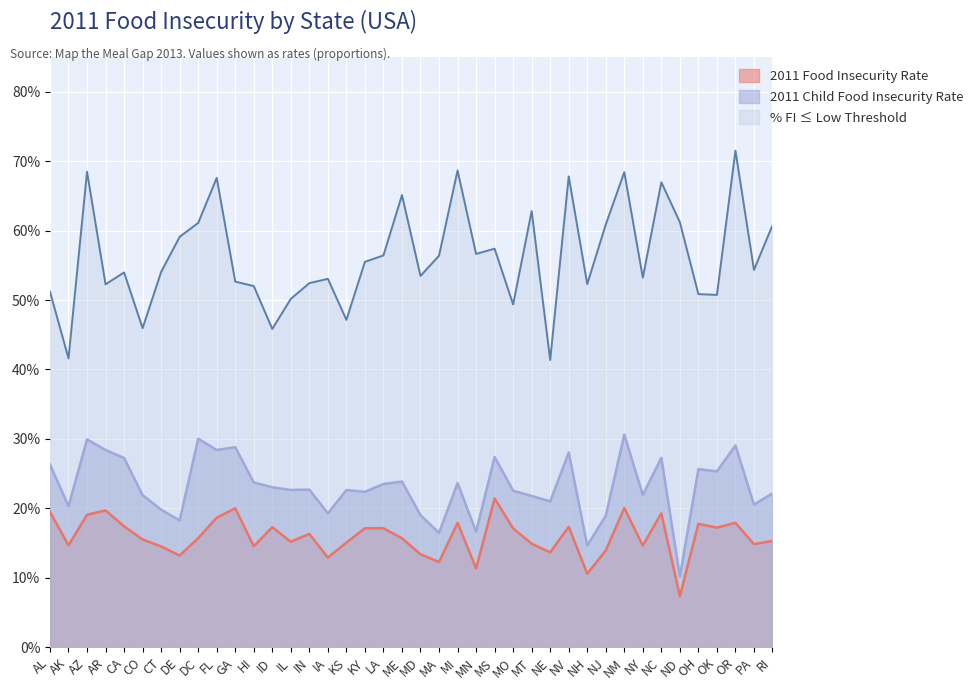

Reading right to left, extract all data points from this chart.

2011 Food Insecurity Rate: RI=0.2	PA=0.1	OR=0.2	OK=0.2	OH=0.2	ND=0.1	NC=0.2	NY=0.1	NM=0.2	NJ=0.1	NH=0.1	NV=0.2	NE=0.1	MT=0.1	MO=0.2	MS=0.2	MN=0.1	MI=0.2	MA=0.1	MD=0.1	ME=0.2	LA=0.2	KY=0.2	KS=0.2	IA=0.1	IN=0.2	IL=0.2	ID=0.2	HI=0.1	GA=0.2	FL=0.2	DC=0.2	DE=0.1	CT=0.1	CO=0.2	CA=0.2	AR=0.2	AZ=0.2	AK=0.1	AL=0.2
2011 Child Food Insecurity Rate: RI=0.2	PA=0.2	OR=0.3	OK=0.3	OH=0.3	ND=0.1	NC=0.3	NY=0.2	NM=0.3	NJ=0.2	NH=0.1	NV=0.3	NE=0.2	MT=0.2	MO=0.2	MS=0.3	MN=0.2	MI=0.2	MA=0.2	MD=0.2	ME=0.2	LA=0.2	KY=0.2	KS=0.2	IA=0.2	IN=0.2	IL=0.2	ID=0.2	HI=0.2	GA=0.3	FL=0.3	DC=0.3	DE=0.2	CT=0.2	CO=0.2	CA=0.3	AR=0.3	AZ=0.3	AK=0.2	AL=0.3
% FI <= Low Threshold: RI=0.6	PA=0.5	OR=0.7	OK=0.5	OH=0.5	ND=0.6	NC=0.7	NY=0.5	NM=0.7	NJ=0.6	NH=0.5	NV=0.7	NE=0.4	MT=0.6	MO=0.5	MS=0.6	MN=0.6	MI=0.7	MA=0.6	MD=0.5	ME=0.7	LA=0.6	KY=0.6	KS=0.5	IA=0.5	IN=0.5	IL=0.5	ID=0.5	HI=0.5	GA=0.5	FL=0.7	DC=0.6	DE=0.6	CT=0.5	CO=0.5	CA=0.5	AR=0.5	AZ=0.7	AK=0.4	AL=0.5